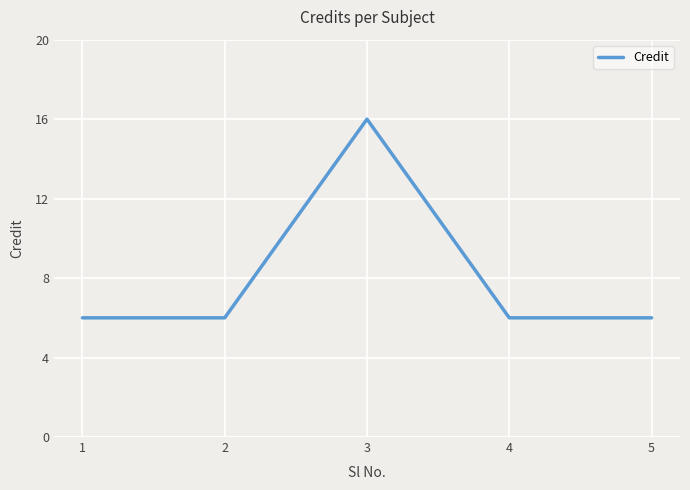

Approximately how many times larger is the value at 3 compared to 2?

2.7